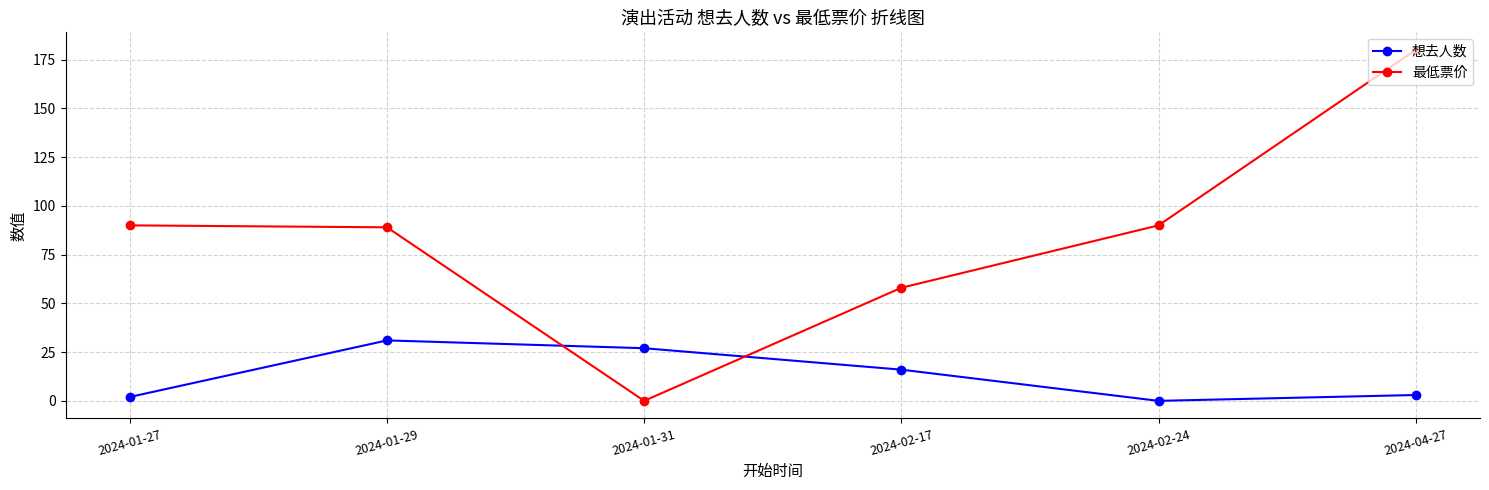

Which category has the highest value across all series?

2024-04-27